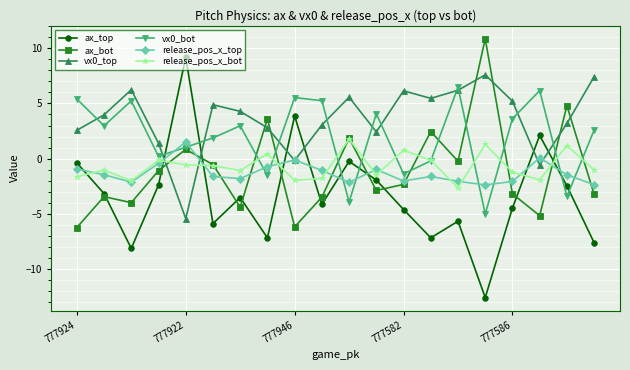

What is the highest value of the ax_bot series?

10.8